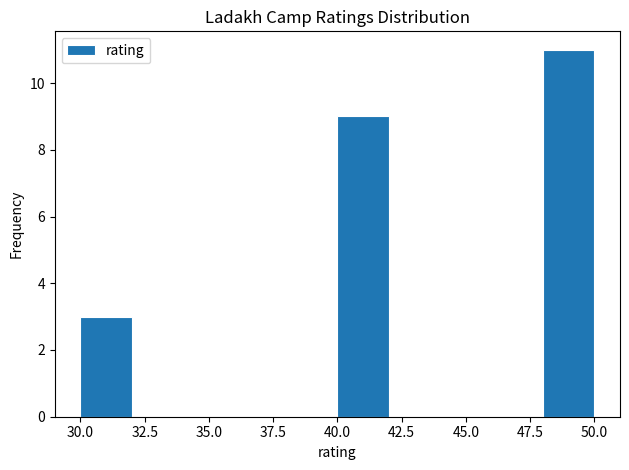

Reading left to right, transcribe this chart: for each bar, give the range it covers on the x-axis and its height. The values are not printed on the chart, so give them approximately, as read against the axis.

30 to 32: 3
32 to 34: 0
34 to 36: 0
36 to 38: 0
38 to 40: 0
40 to 42: 9
42 to 44: 0
44 to 46: 0
46 to 48: 0
48 to 50: 11